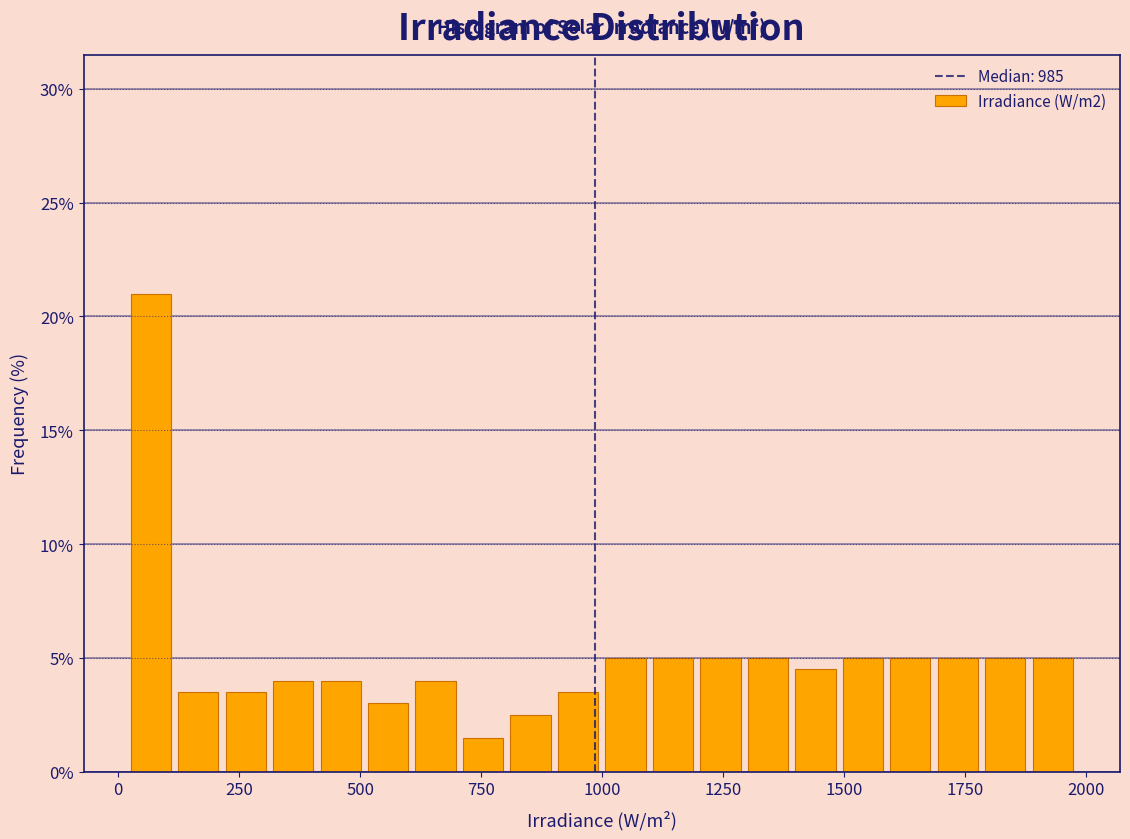

Around what value on the x-axis is the tallest bar? Give the approximate position of its centre, as read against the axis.

50